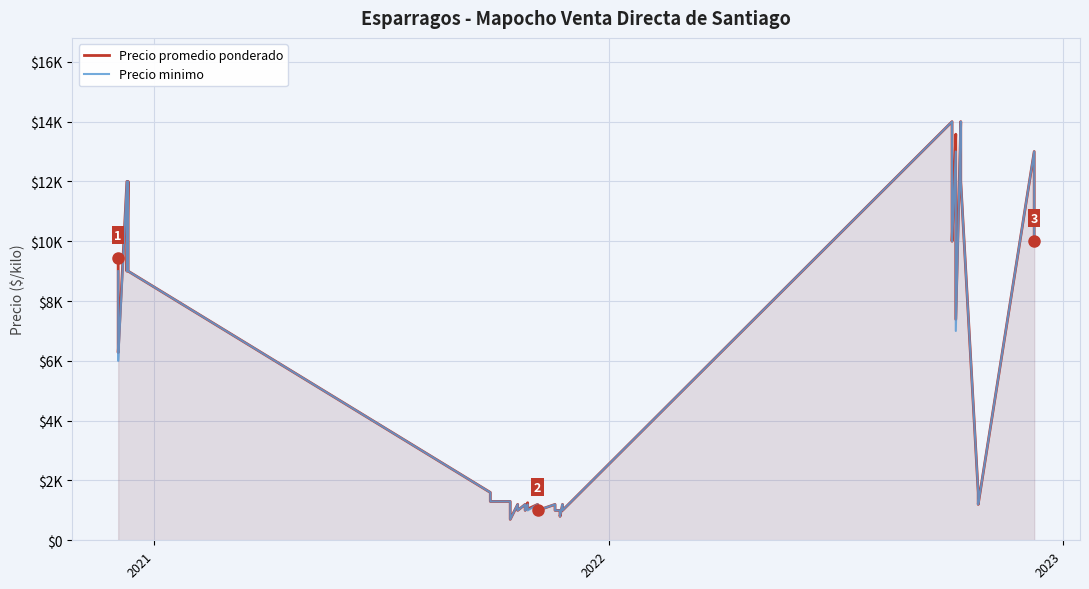

How many data points in Precio promedio ponderado are less than 1500?

20